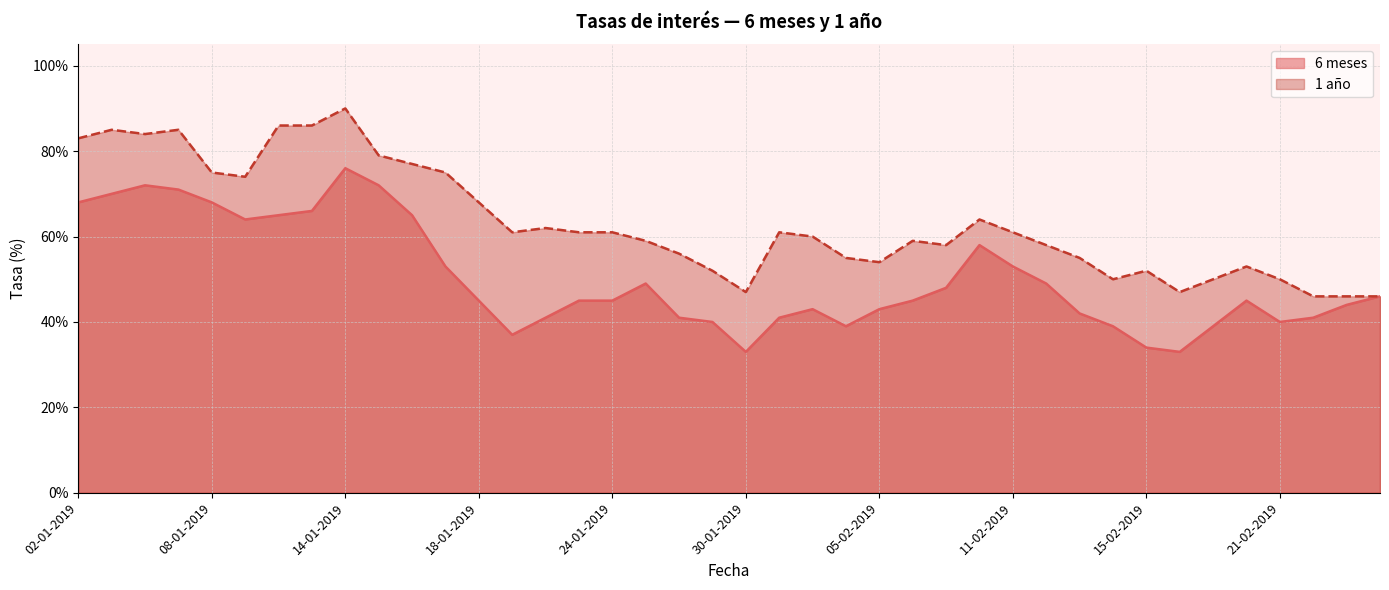

What is the sum of all 6 meses values?

20.1